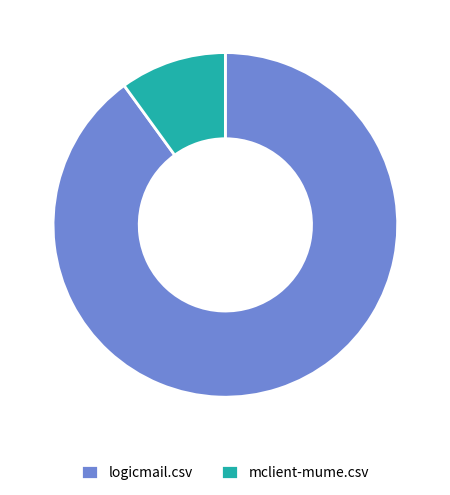

Does mclient-mume.csv account for over 50% of the chart?

No